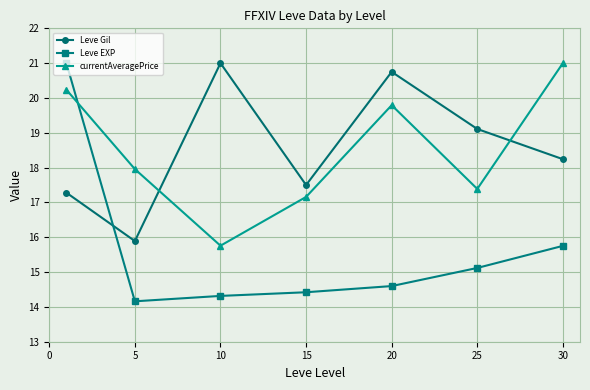

True or false: Leve Gil and Leve EXP intersect in this chart.

True